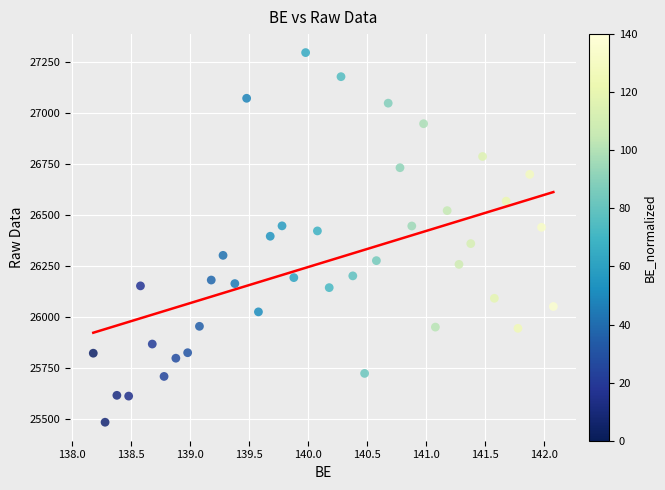

What is the range of X values (max minus min)?

3.9